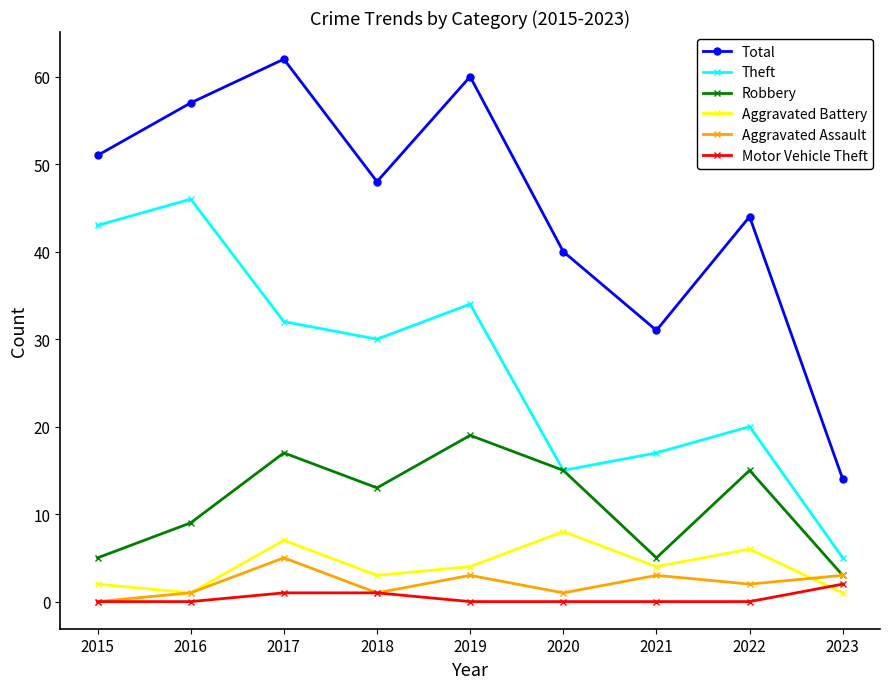

At which label is Total closest to 38?

2020